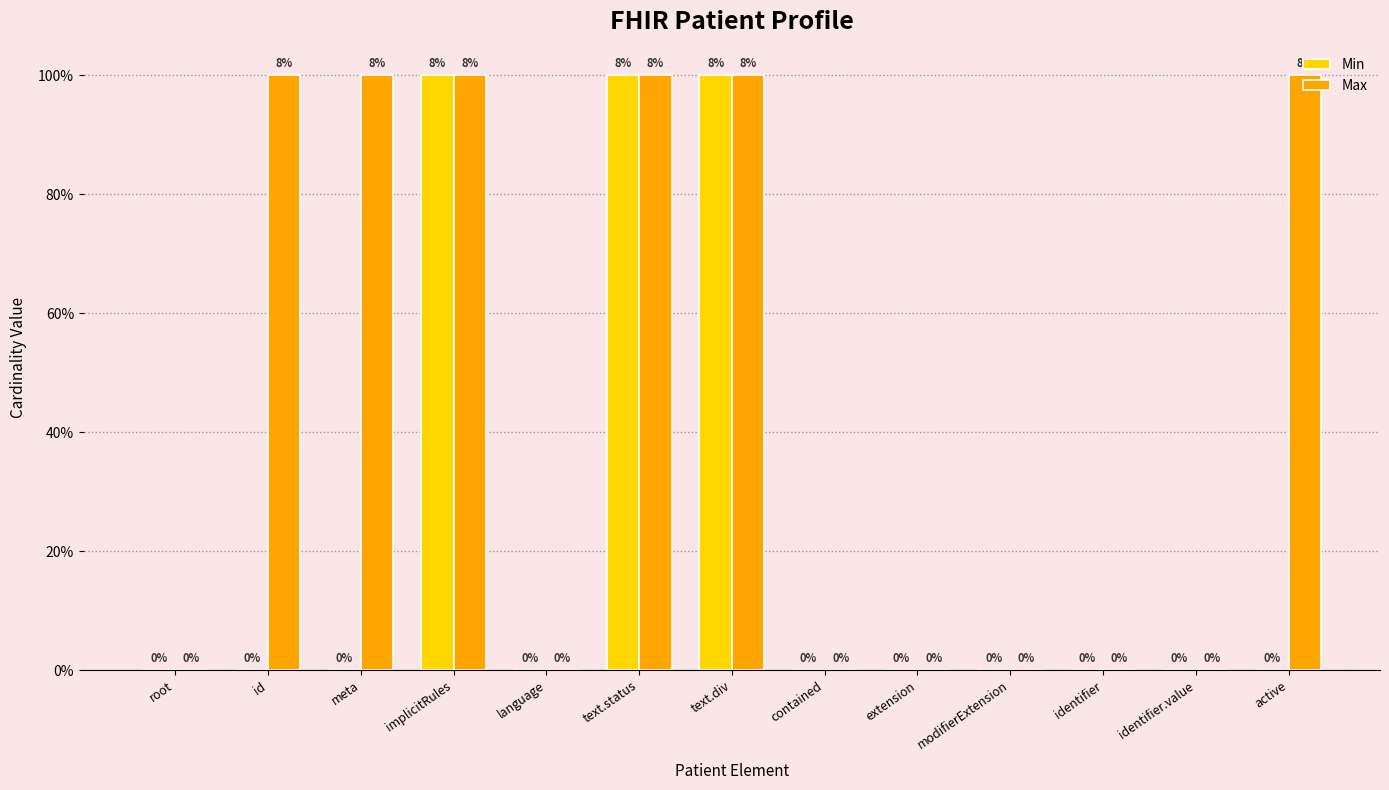

What is the difference between the second highest and minimum values in the Max series?

1